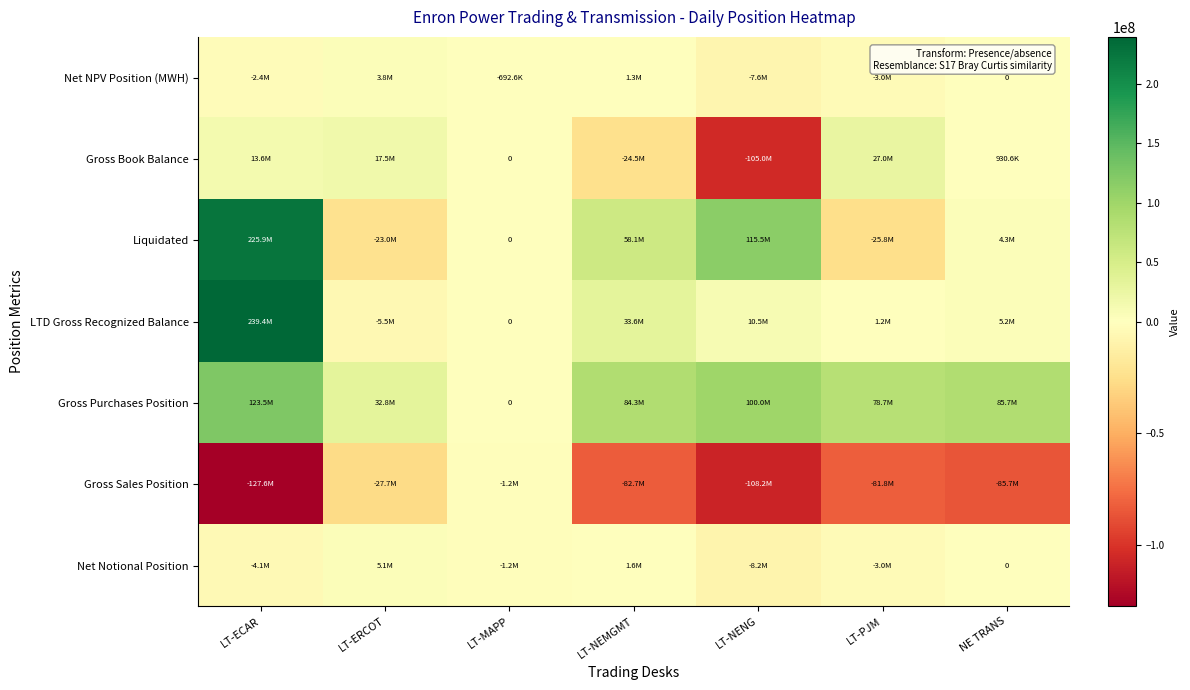

Where does the Gross Sales Position series first go above -82738460?

LT-ERCOT